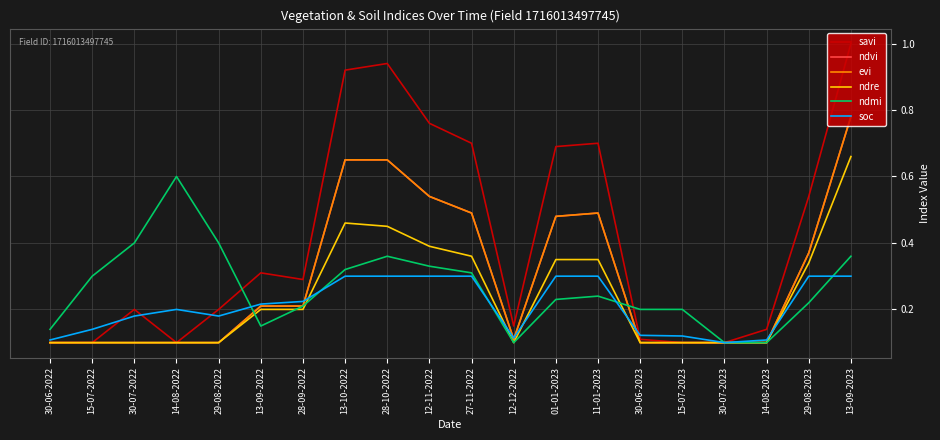

Reading left to right, list all the values displayed in this chart.

savi: 0.1	0.1	0.2	0.1	0.2	0.3	0.3	0.9	0.9	0.8	0.7	0.1	0.7	0.7	0.1	0.1	0.1	0.1	0.5	1.0
ndvi: 0.1	0.1	0.1	0.1	0.1	0.2	0.2	0.7	0.7	0.5	0.5	0.1	0.5	0.5	0.1	0.1	0.1	0.1	0.4	0.8
evi: 0.1	0.1	0.1	0.1	0.1	0.2	0.2	0.7	0.7	0.5	0.5	0.1	0.5	0.5	0.1	0.1	0.1	0.1	0.4	0.8
ndre: 0.1	0.1	0.1	0.1	0.1	0.2	0.2	0.5	0.5	0.4	0.4	0.1	0.3	0.3	0.1	0.1	0.1	0.1	0.3	0.7
ndmi: 0.1	0.3	0.4	0.6	0.4	0.1	0.2	0.3	0.4	0.3	0.3	0.1	0.2	0.2	0.2	0.2	0.1	0.1	0.2	0.4
soc: 0.1	0.1	0.2	0.2	0.2	0.2	0.2	0.3	0.3	0.3	0.3	0.1	0.3	0.3	0.1	0.1	0.1	0.1	0.3	0.3